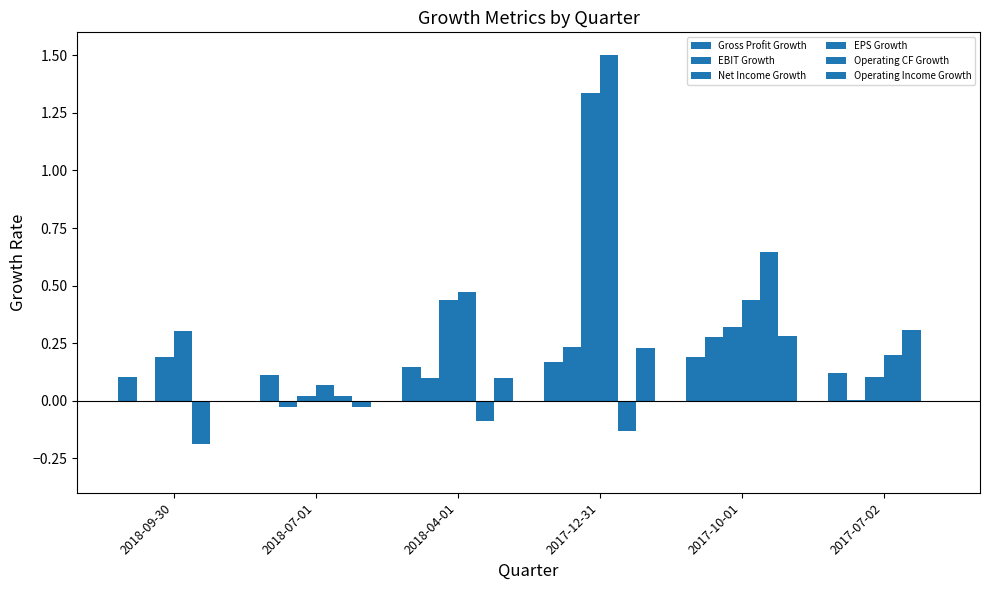

Reading right to left, list all the values displayed in this chart.

Gross Profit Growth: 0.1	0.2	0.2	0.1	0.1	0.1
EBIT Growth: 0.0	0.3	0.2	0.1	-0.0	-0.0
Net Income Growth: 0.1	0.3	1.3	0.4	0.0	0.2
EPS Growth: 0.2	0.4	1.5	0.5	0.1	0.3
Operating CF Growth: 0.3	0.6	-0.1	-0.1	0.0	-0.2
Operating Income Growth: 0.0	0.3	0.2	0.1	-0.0	-0.0